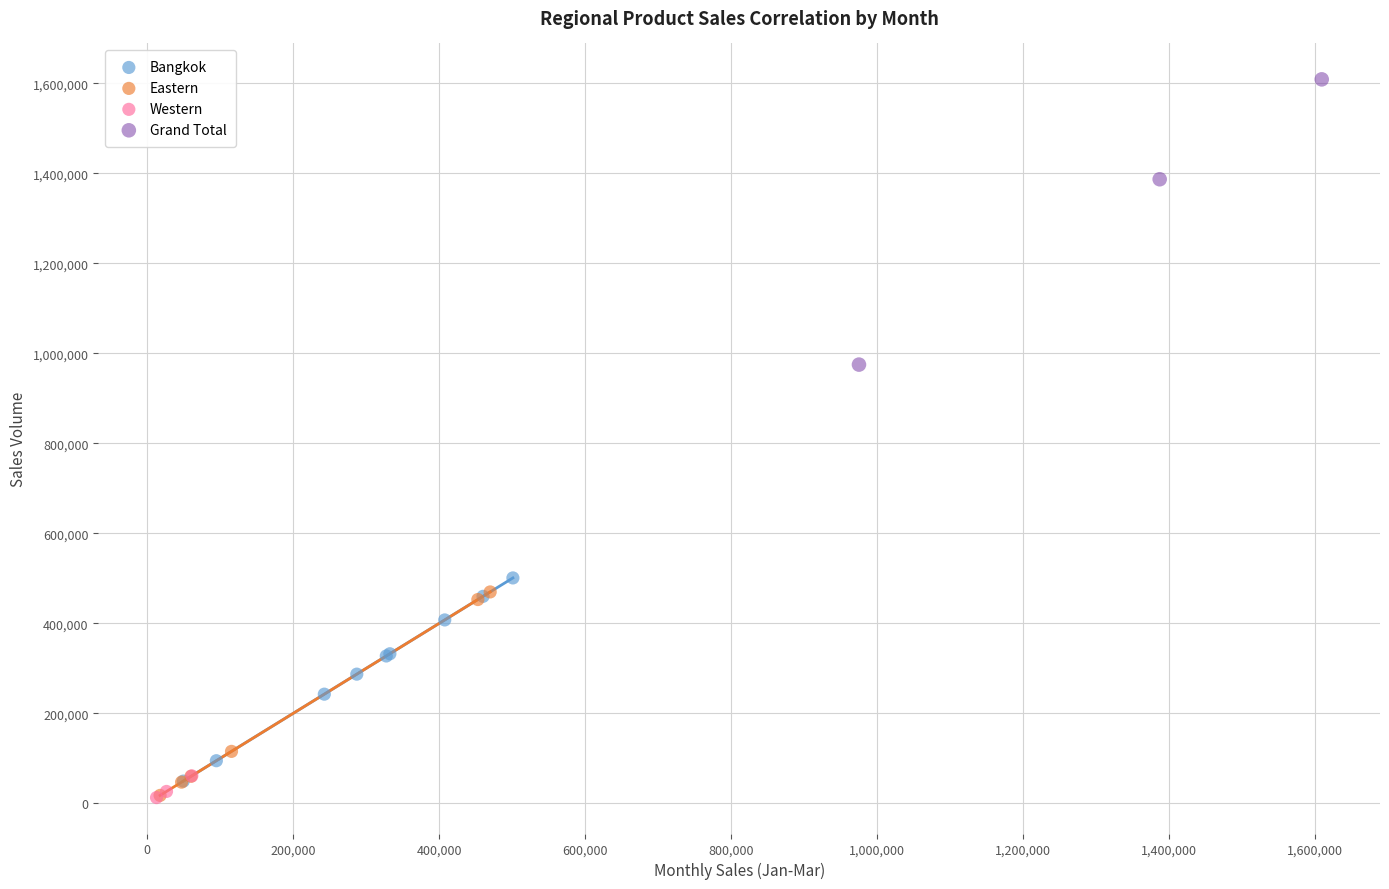

What are all the series names shown in the legend?

Bangkok, Eastern, Western, Grand Total